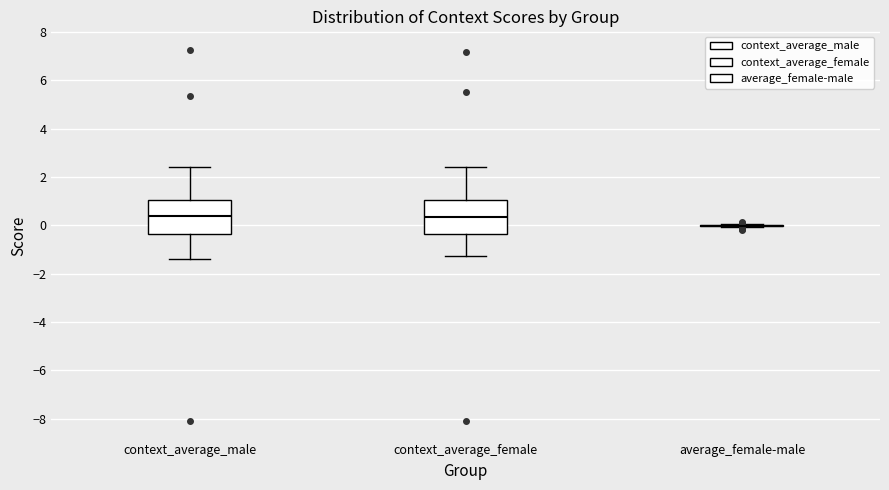

Reading left to right, read every box against the y-axis: the position of its median line, the range the box covers, and the ends of its whiskers. The values are not printed on the chart, so give them approximately, as read against the axis.

context_average_male: median 0.4, box -0.4 to 1.0, whiskers -1.4 to 2.4
context_average_female: median 0.4, box -0.4 to 1.0, whiskers -1.2 to 2.4
average_female-male: box collapsed to a line at 0.0, whiskers 0.0 to 0.0